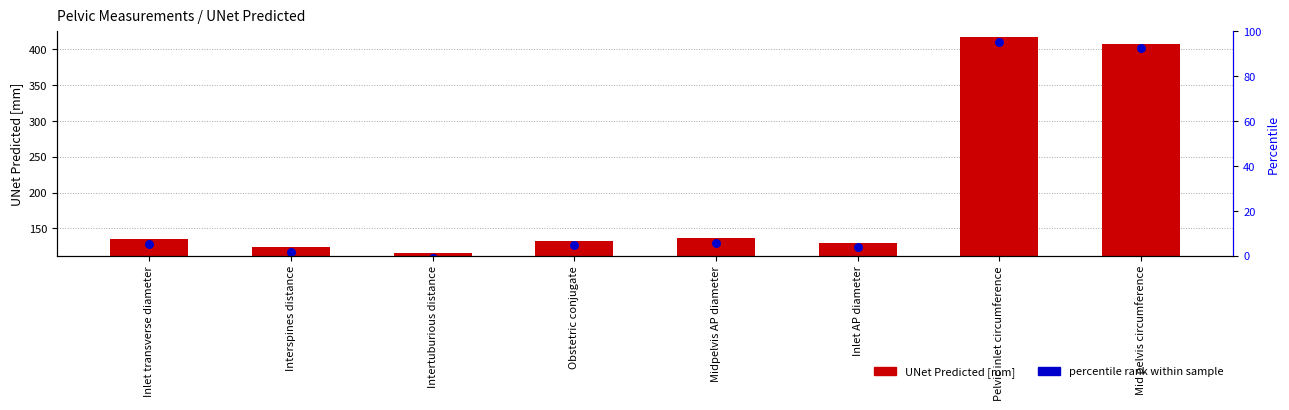

Which series contains the lowest Y value?

marker within sample